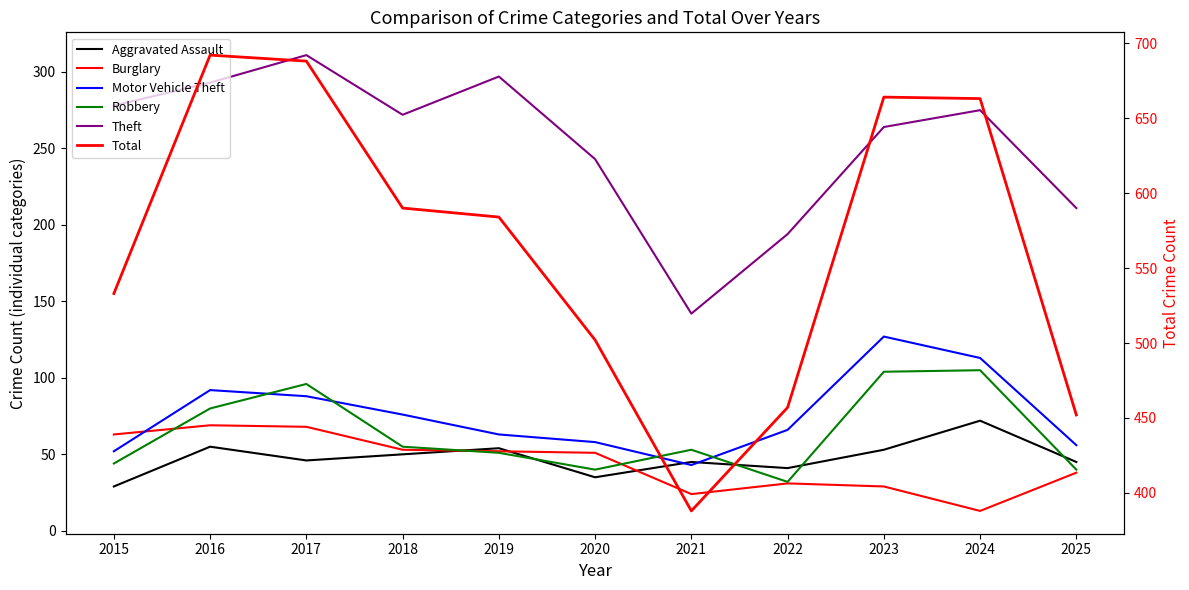

At which category is the sum across all series the highest?

2017